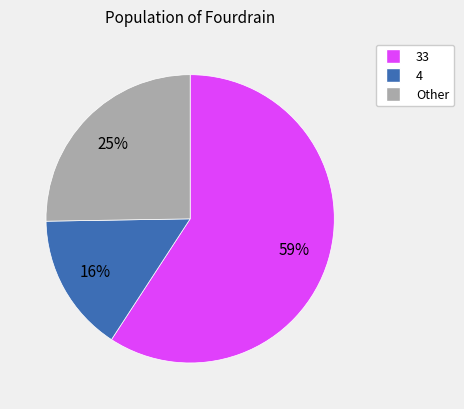

Is there any slice that represents more than half of the pie?

Yes